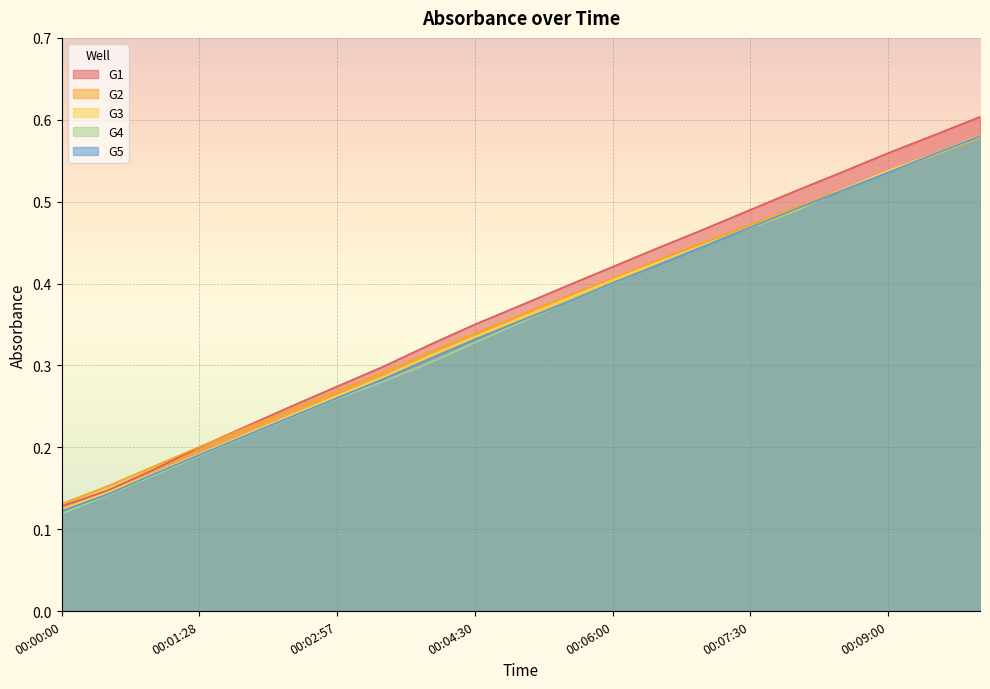

How many lines are shown in the chart?

5